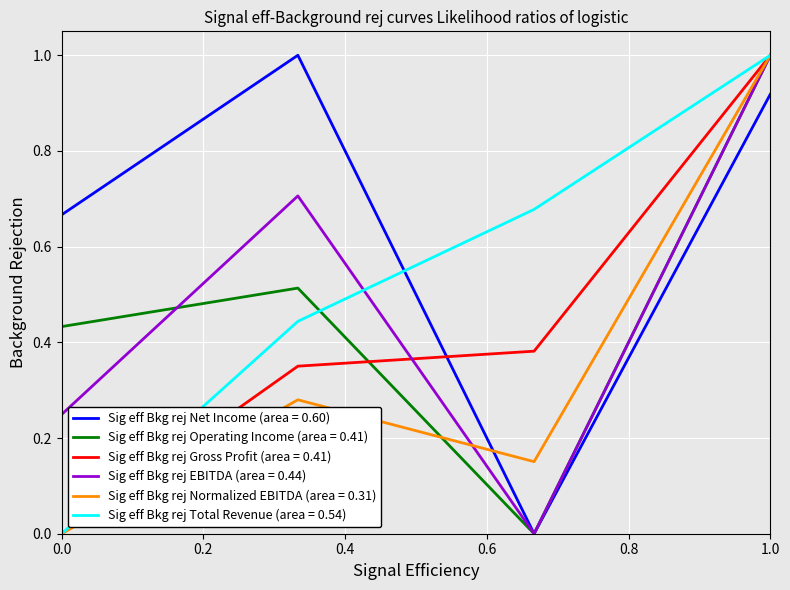

Which series has the largest total across all categories?

Sig eff Bkg rej Net Income (area = 0.60)